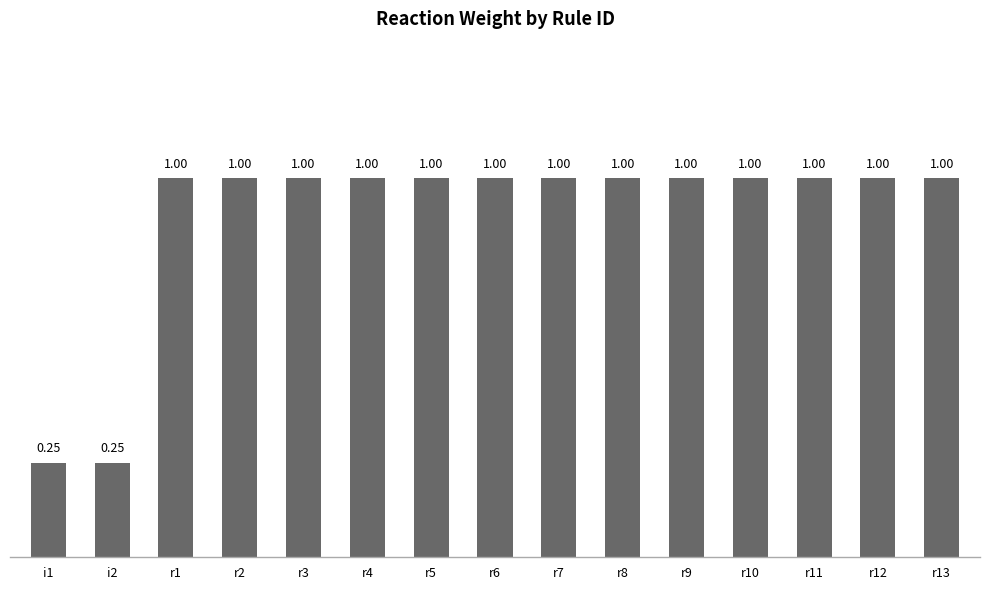

Does the chart contain any negative values?

No